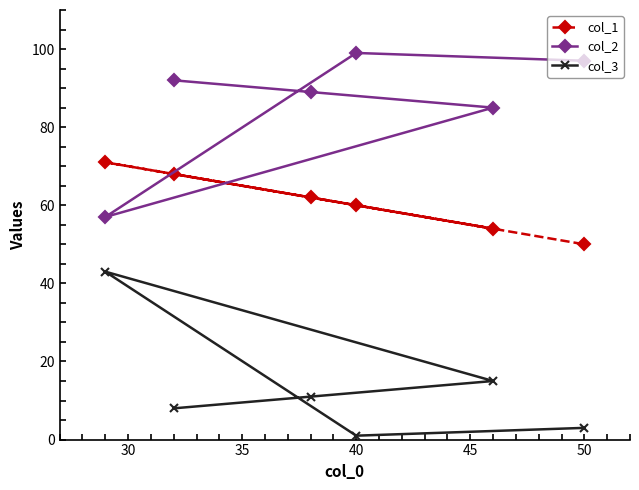

How many data points in col_2 are above 92?

2